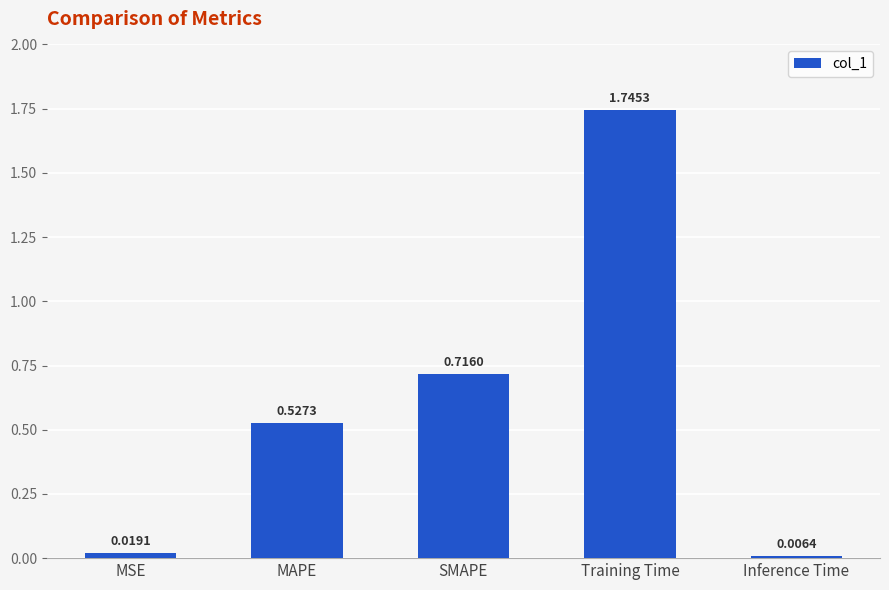

What is the sum of all values?

3.0